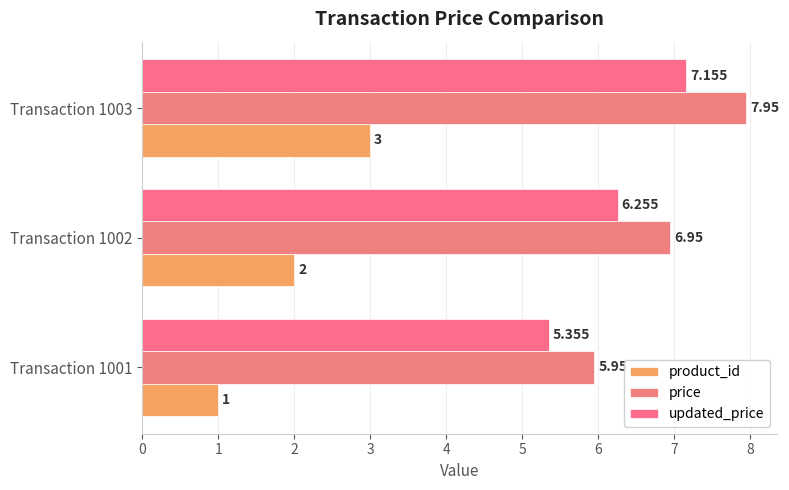

How many data points in product_id are less than 2?

1